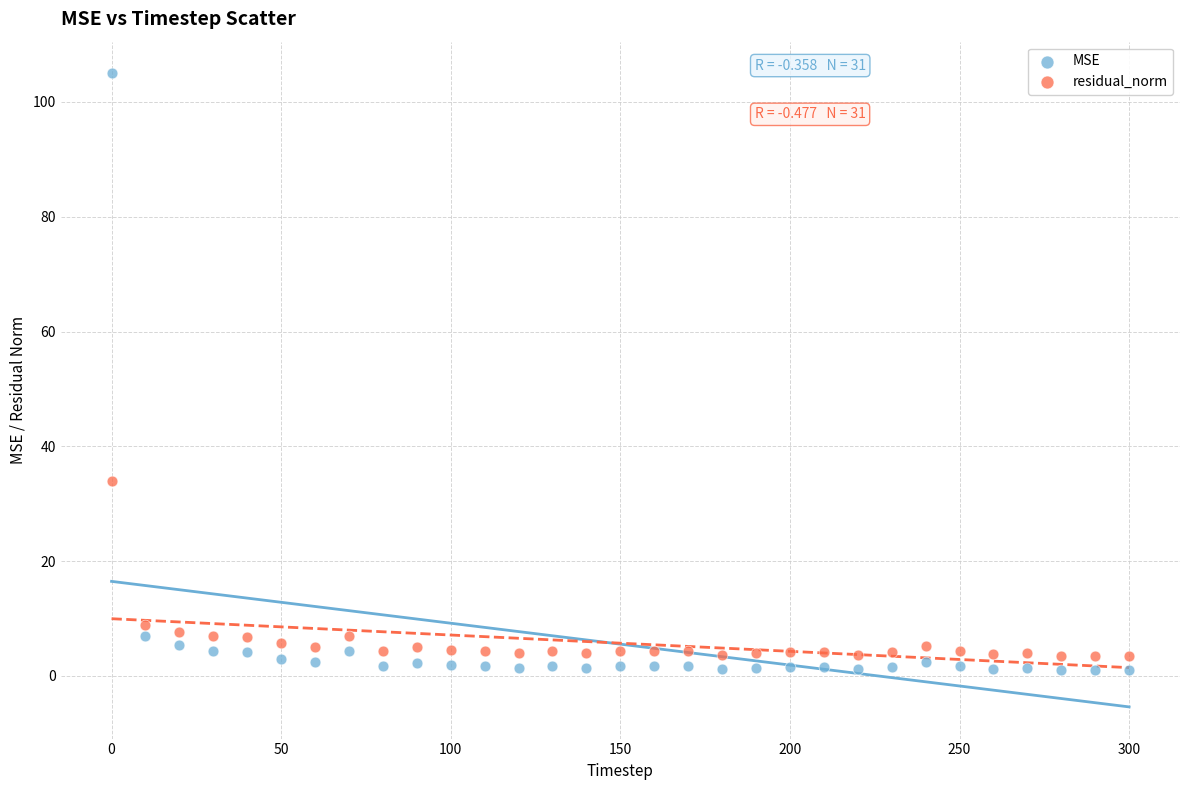

Which series reaches the minimum Y coordinate?

MSE